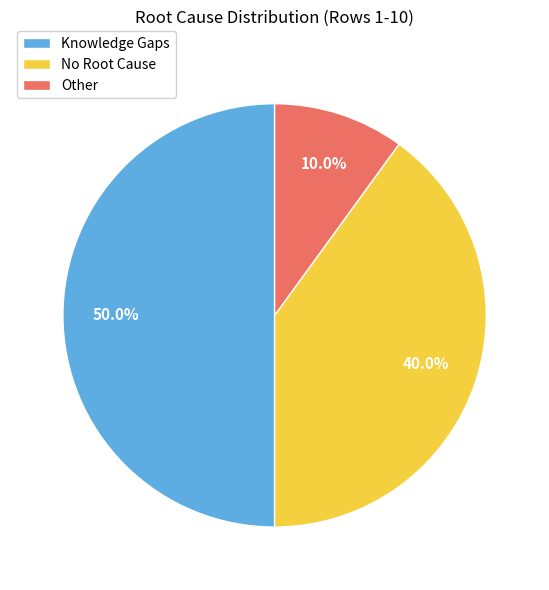

How much of the chart is everything except Other?

90.0%